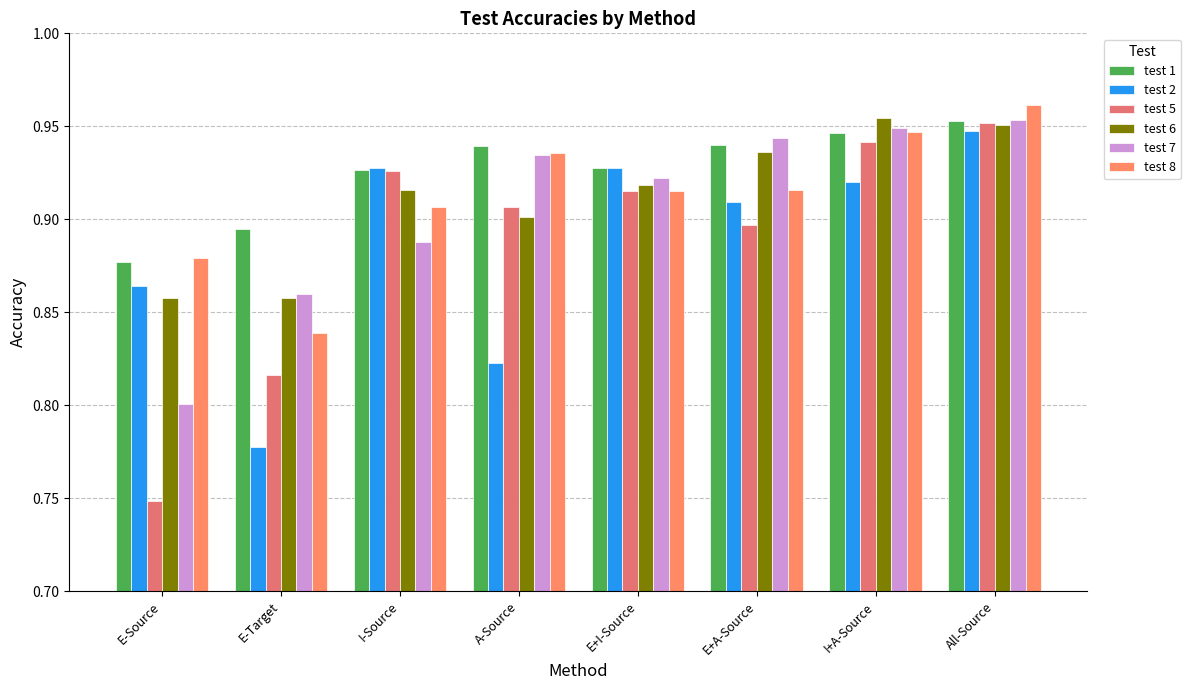

Reading left to right, what are all the values shown in this chart?

test 1: 0.9	0.9	0.9	0.9	0.9	0.9	0.9	1.0
test 2: 0.9	0.8	0.9	0.8	0.9	0.9	0.9	0.9
test 5: 0.7	0.8	0.9	0.9	0.9	0.9	0.9	1.0
test 6: 0.9	0.9	0.9	0.9	0.9	0.9	1.0	1.0
test 7: 0.8	0.9	0.9	0.9	0.9	0.9	0.9	1.0
test 8: 0.9	0.8	0.9	0.9	0.9	0.9	0.9	1.0